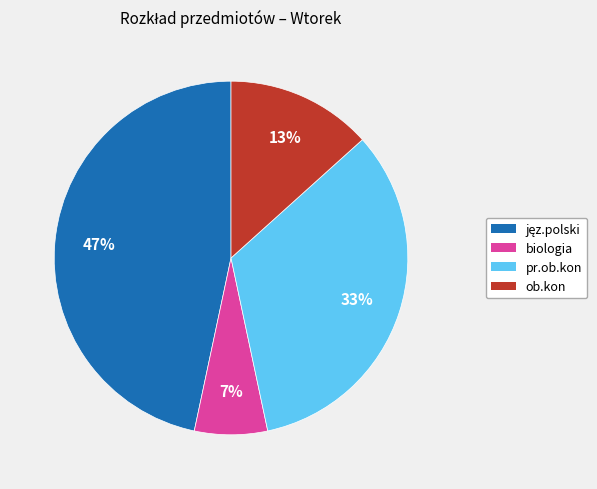

Is biologia the majority of the pie?

No